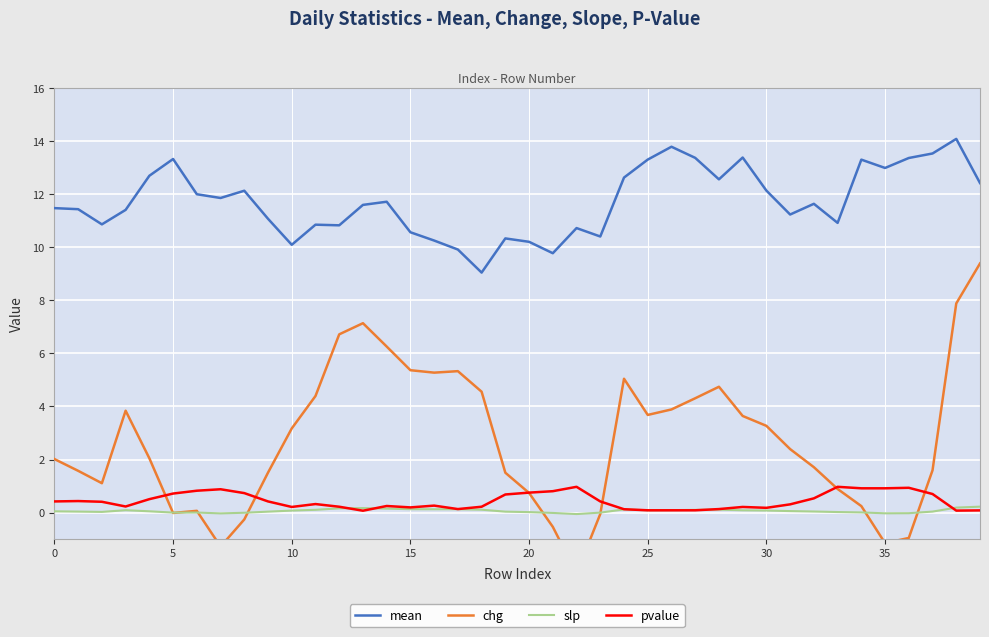

True or false: mean and slp intersect in this chart.

False